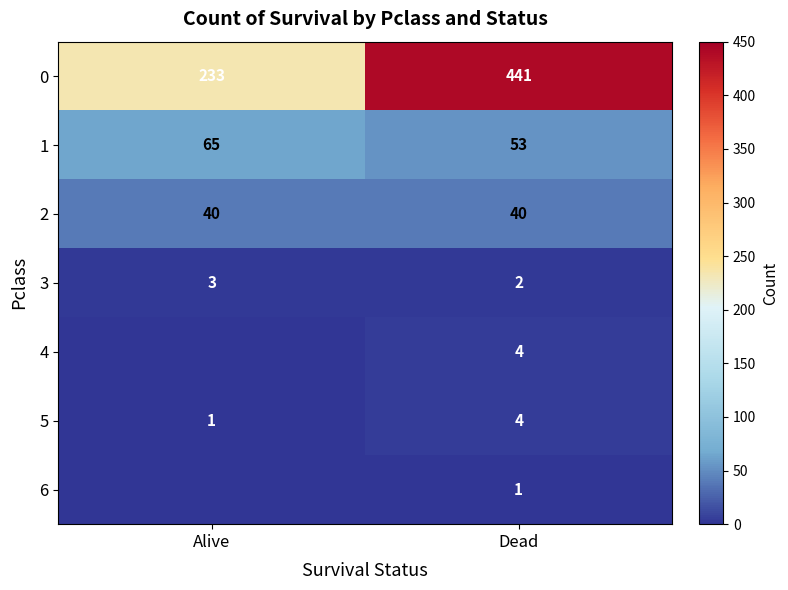

What is the total value across all series at Alive?

342